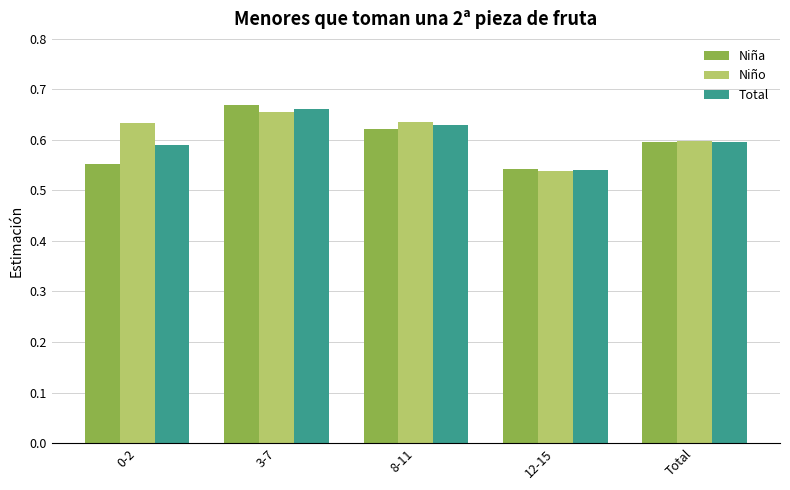

How many bars are there in each group?

3